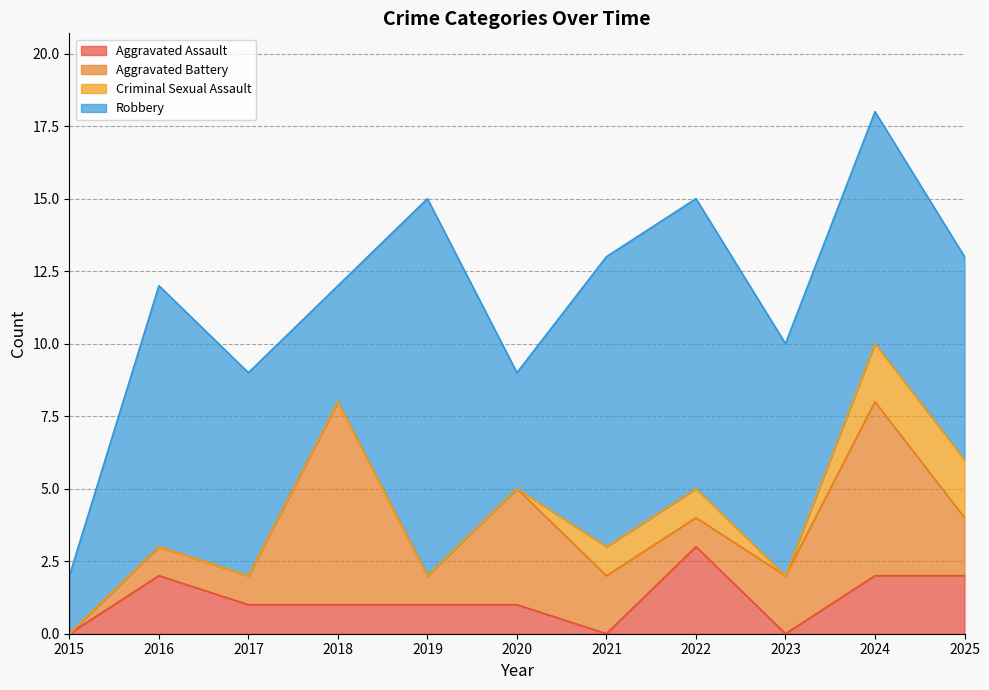

Is the value of Criminal Sexual Assault at 2015 greater than the value of Robbery at 2015?

No